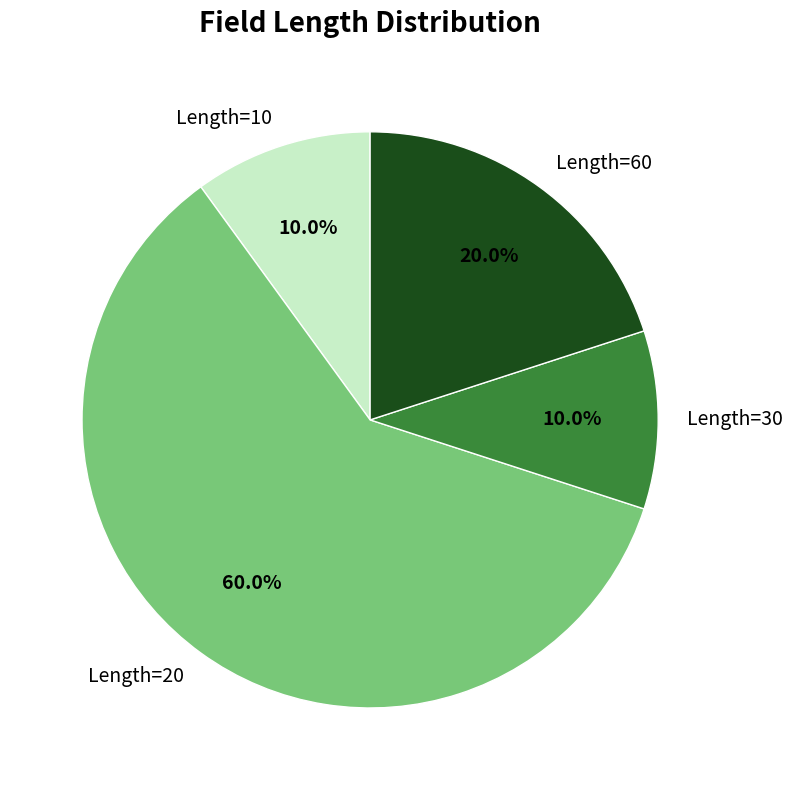

Does any single category account for the majority?

Yes